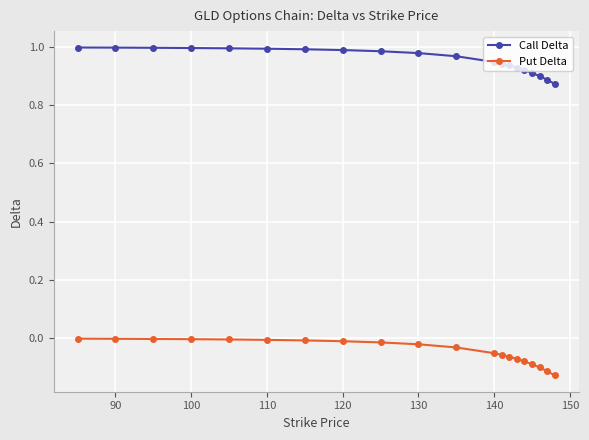

True or false: Call Delta and Put Delta intersect in this chart.

False